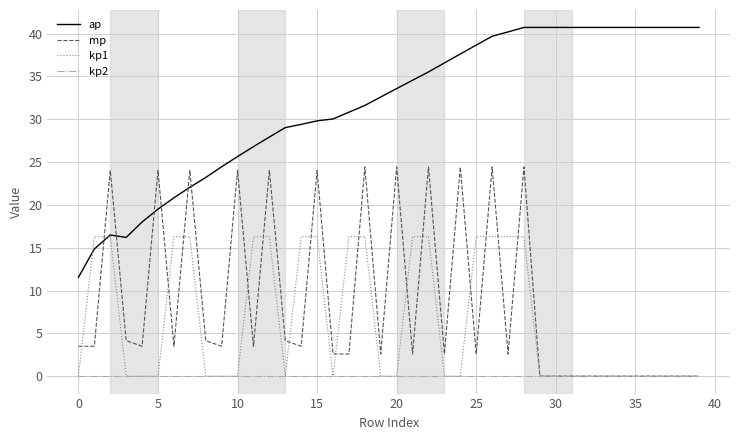

Which series has the largest total across all categories?

ap